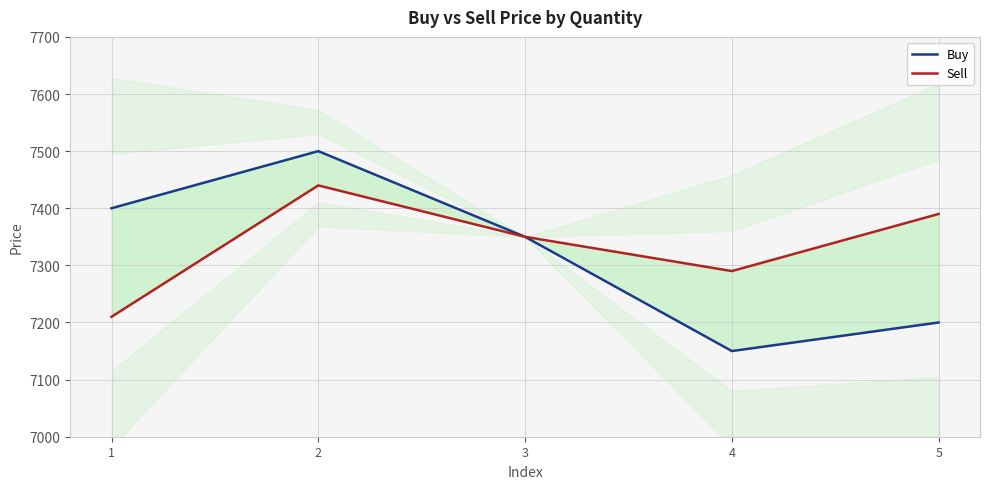

Reading left to right, what are all the values shown in this chart?

Buy: 1=7400	2=7500	3=7350	4=7150	5=7200
Sell: 1=7210	2=7440	3=7350	4=7290	5=7390